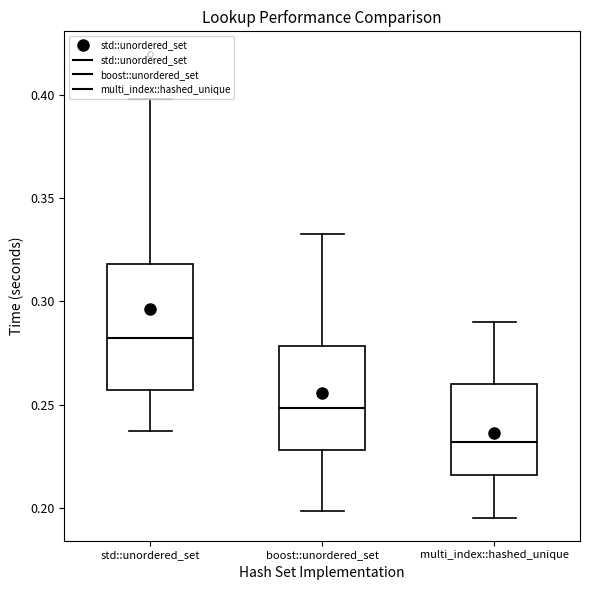

Which box's median line is the lowest?

multi_index::hashed_unique